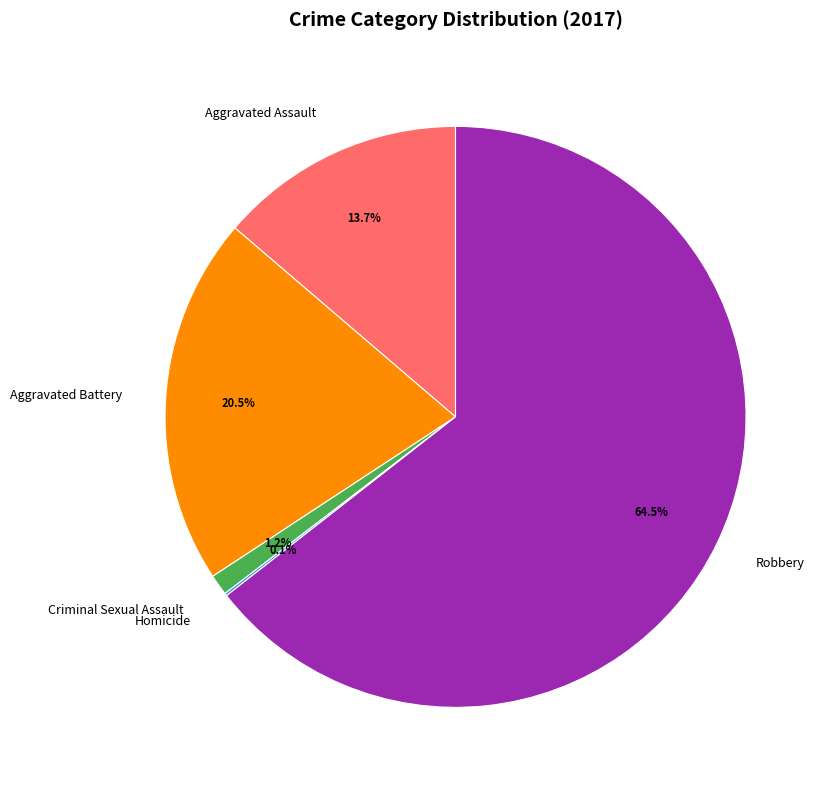

To the nearest percent, what is the difference between the Aggravated Battery and Robbery slice percentages?

44%